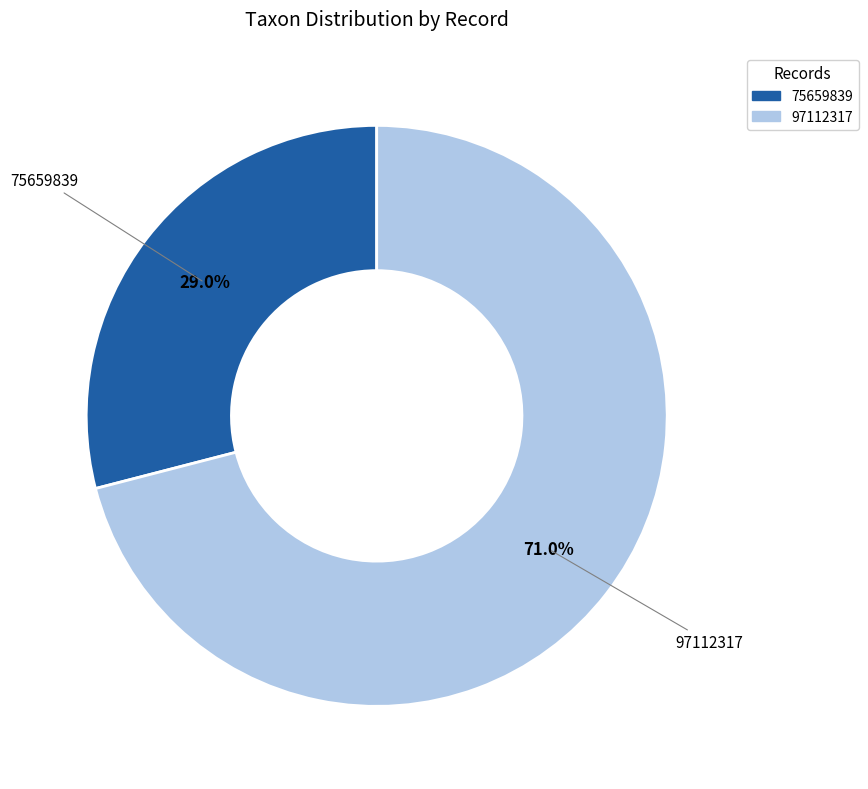

What is the largest slice in the pie chart?

97112317